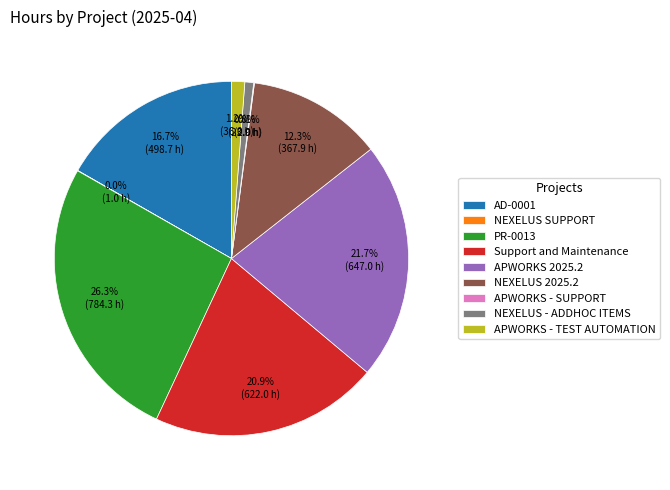

Approximately how many times larger is the value at NEXELUS 2025.2 compared to Support and Maintenance?

0.6